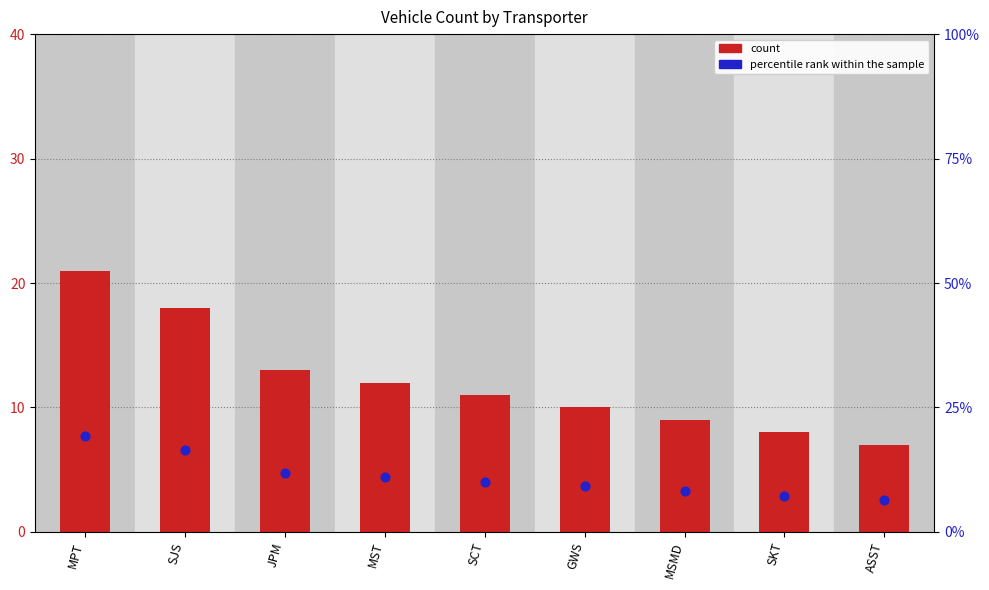

Which series reaches the minimum Y coordinate?

percentile rank within the sample